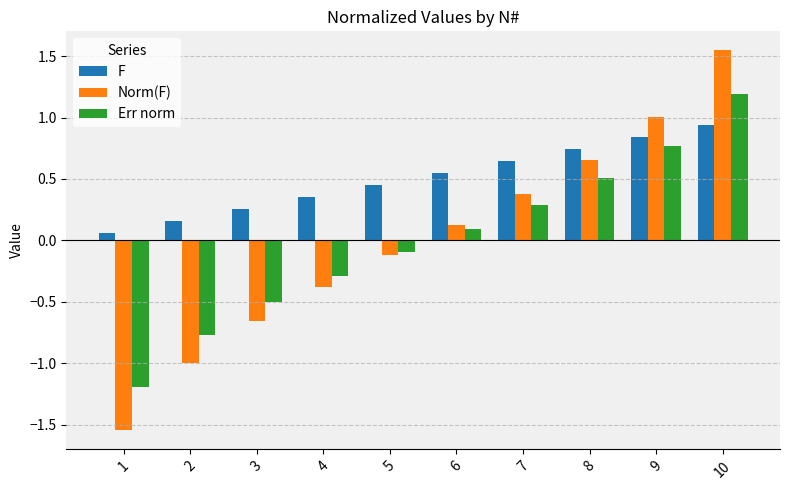

Which series has the largest total across all categories?

F